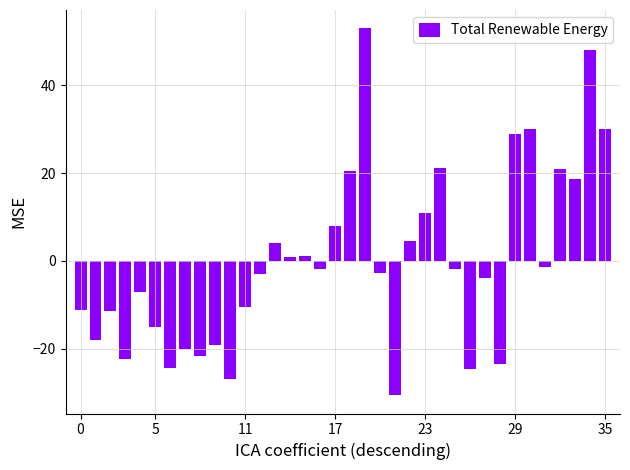

What is the greatest value displayed?

52.9